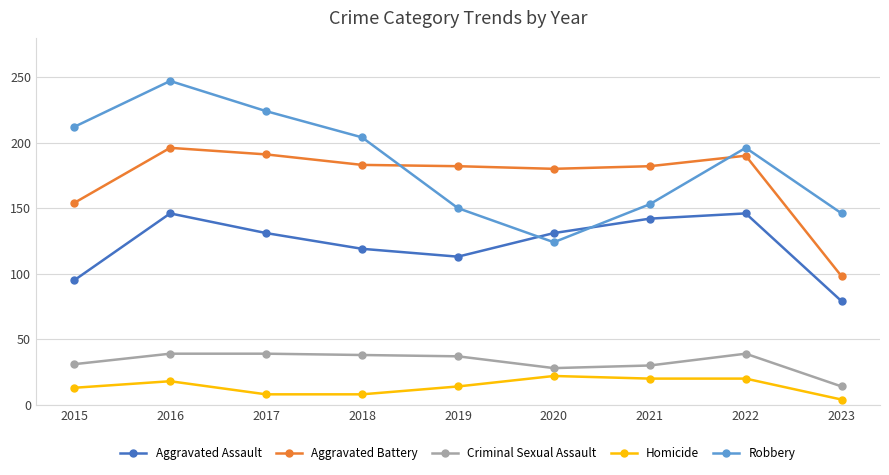

True or false: Robbery has a value of 150 at 2019.

True